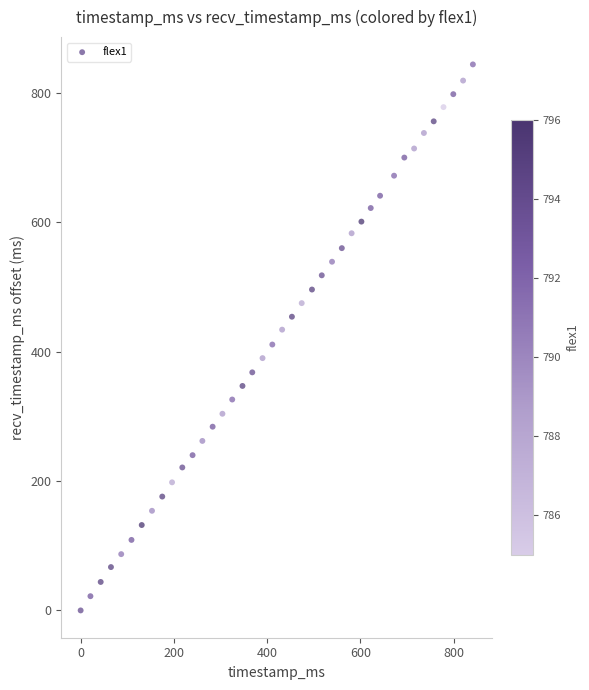

What is the range of Y values (max minus min)?

844